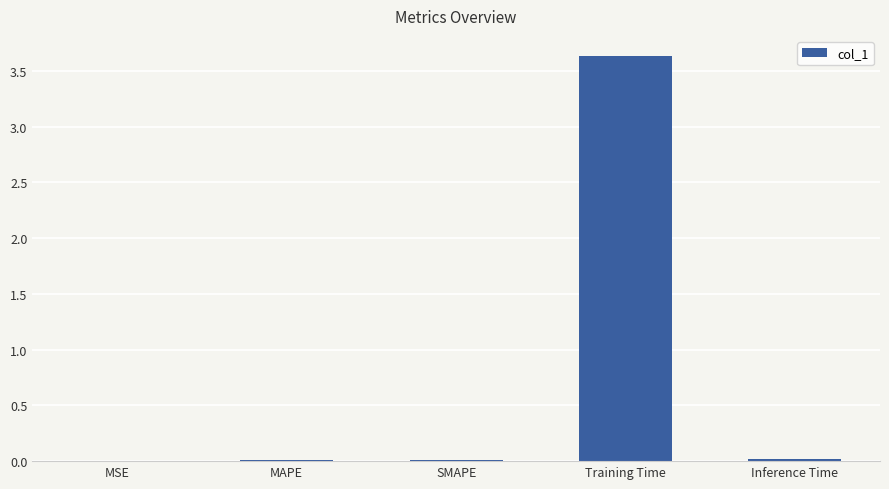

What is the approximate value at Training Time?

3.6